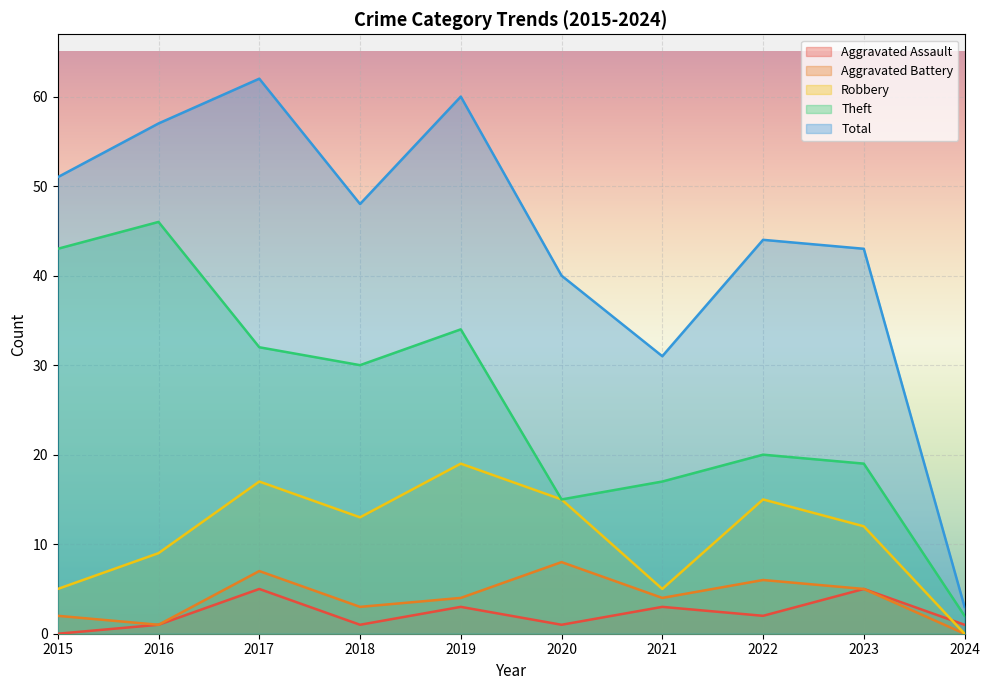

How many data points in Robbery are above 13?

4